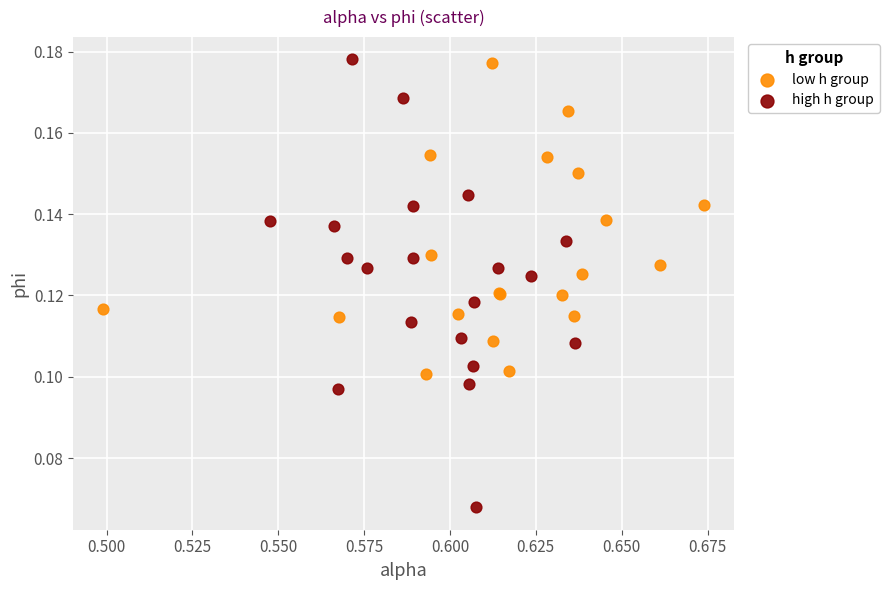

Which series has the widest spread of Y values?

high h group